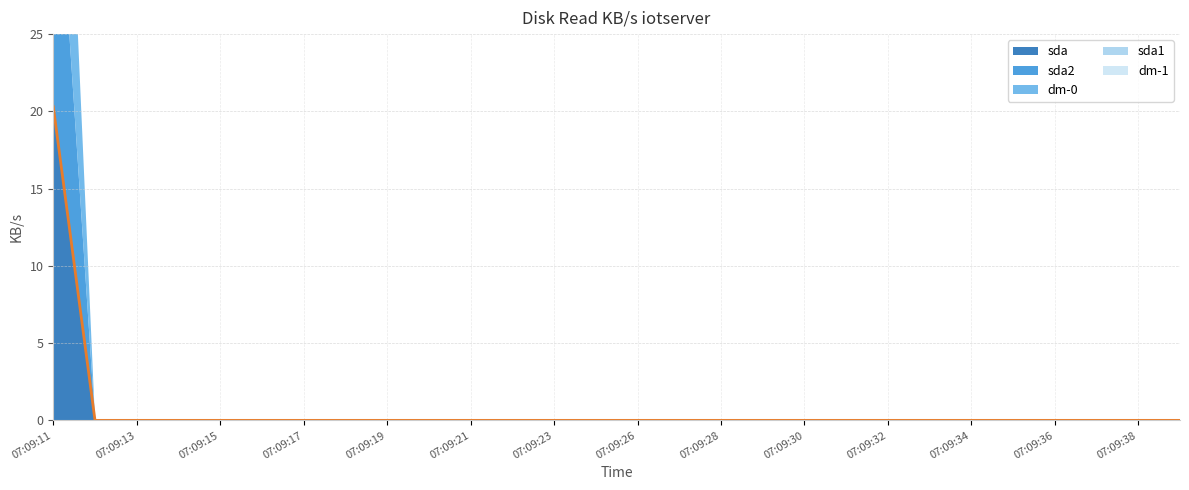

Which label corresponds to the smallest value in the chart?

2017-12-12 07:09:12